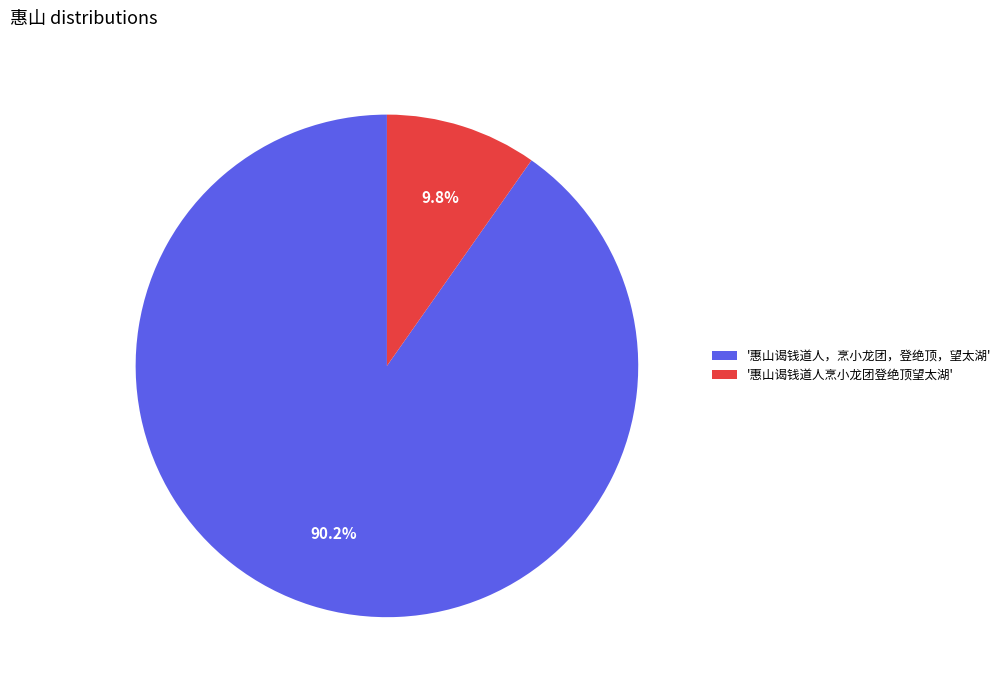

Is there a majority slice in this chart?

Yes